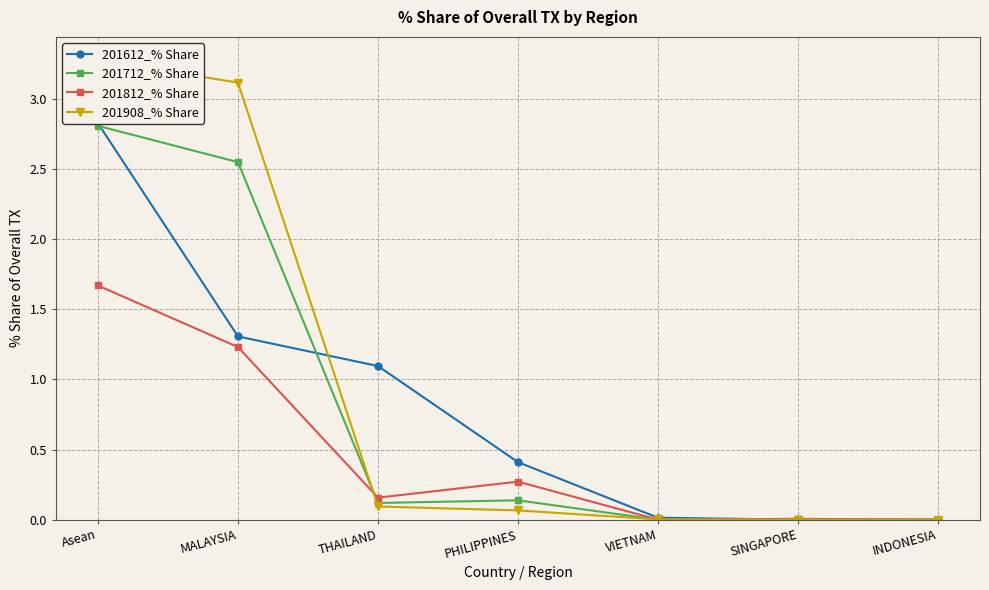

What is the label of the 1st point from the left?

Asean